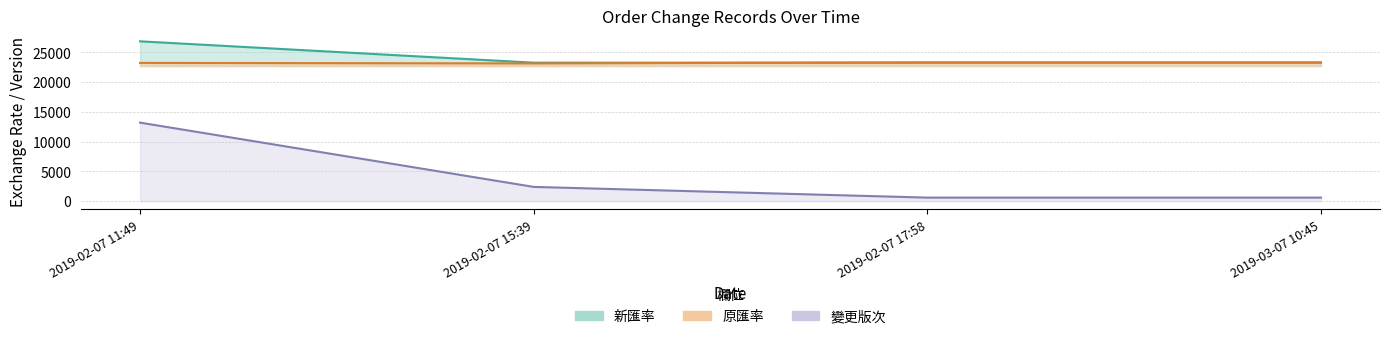

Reading left to right, transcribe all the data shown in this chart.

新匯率: 2019-02-07 11:49=26862.6	2019-02-07 15:39=23275.0	2019-02-07 17:58=23275.0	2019-03-07 10:45=23275.0
原匯率: 2019-02-07 11:49=23235.0	2019-02-07 15:39=23150.0	2019-02-07 17:58=23330.0	2019-03-07 10:45=23330.0
變更版次: 2019-02-07 11:49=13200.0	2019-02-07 15:39=2400.0	2019-02-07 17:58=600.0	2019-03-07 10:45=600.0